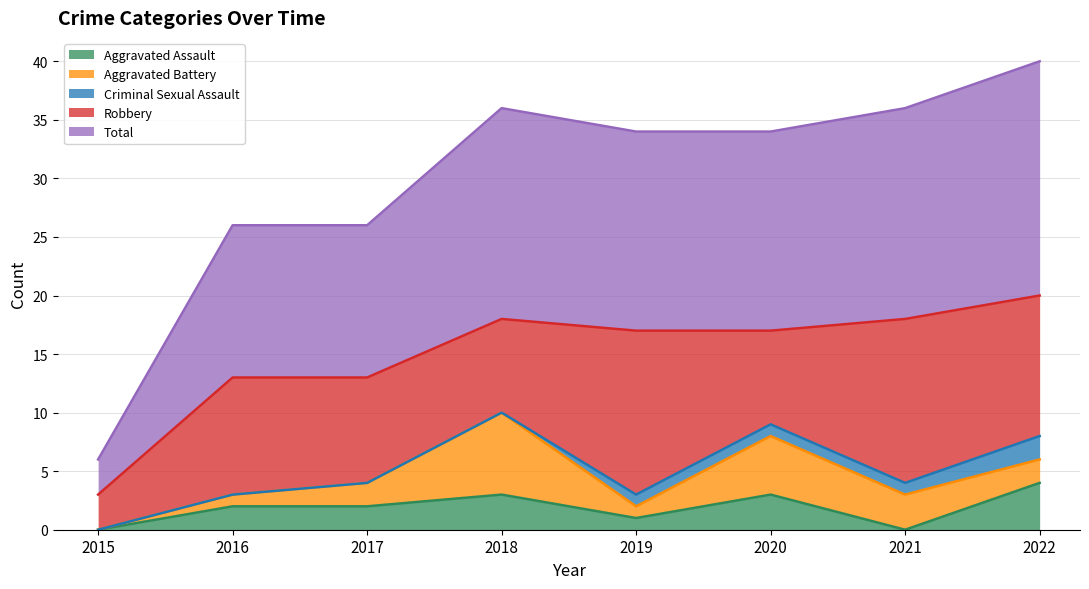

Reading left to right, what are all the values shown in this chart?

Aggravated Assault: 2015=0	2016=2	2017=2	2018=3	2019=1	2020=3	2021=0	2022=4
Aggravated Battery: 2015=0	2016=1	2017=2	2018=7	2019=1	2020=5	2021=3	2022=2
Criminal Sexual Assault: 2015=0	2016=0	2017=0	2018=0	2019=1	2020=1	2021=1	2022=2
Robbery: 2015=3	2016=10	2017=9	2018=8	2019=14	2020=8	2021=14	2022=12
Total: 2015=3	2016=13	2017=13	2018=18	2019=17	2020=17	2021=18	2022=20